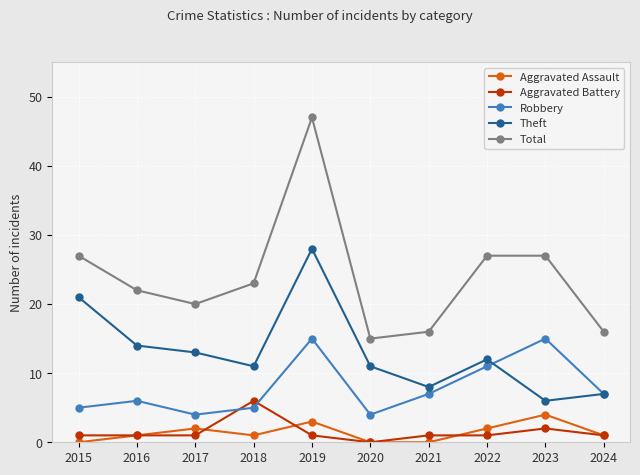

How many data points in Total are less than 23?

5